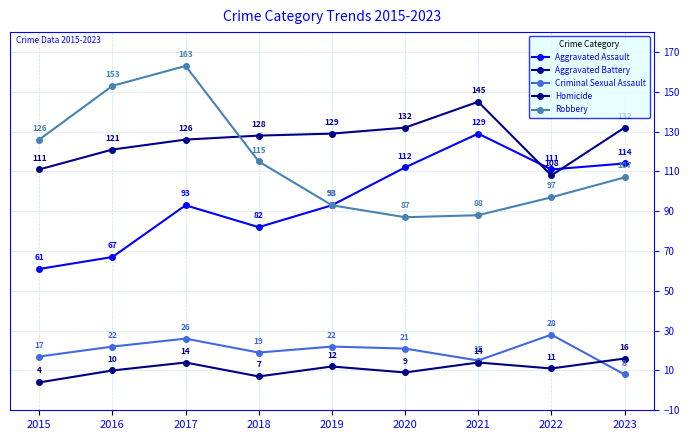

What is the total value across all series at 2015?

319